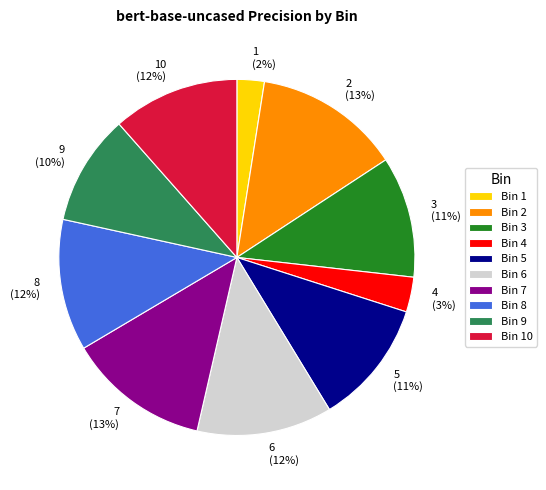

Does any single category account for the majority?

No